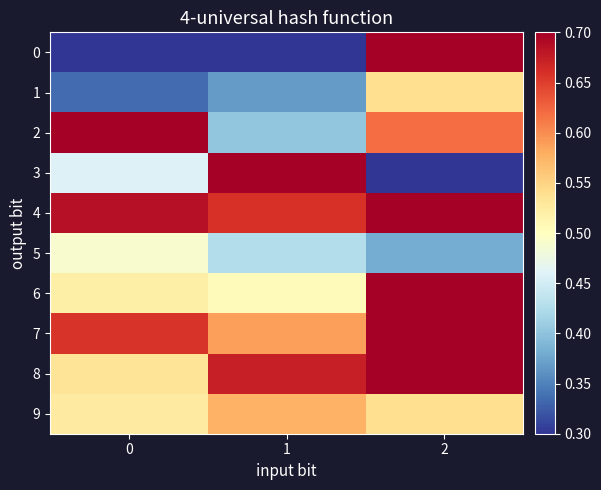

How many series are shown in this chart?

10